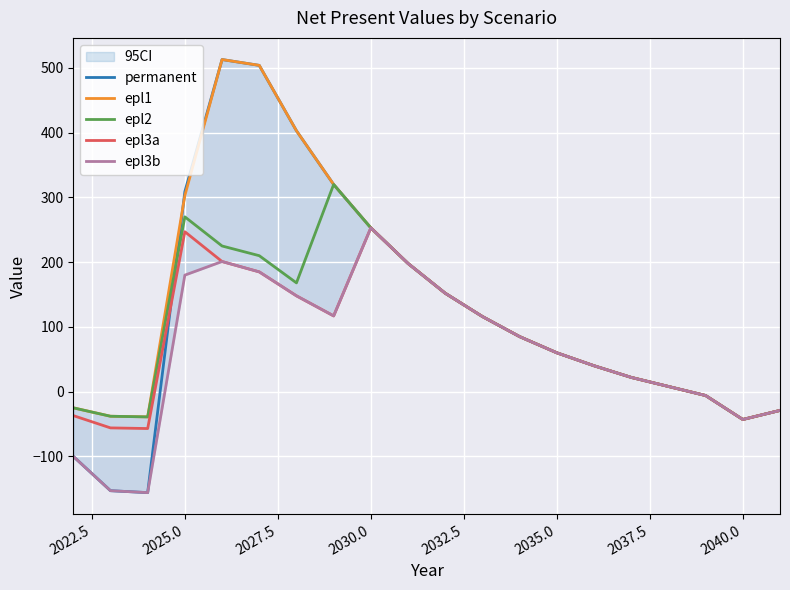

What is the minimum value for epl1?

-43